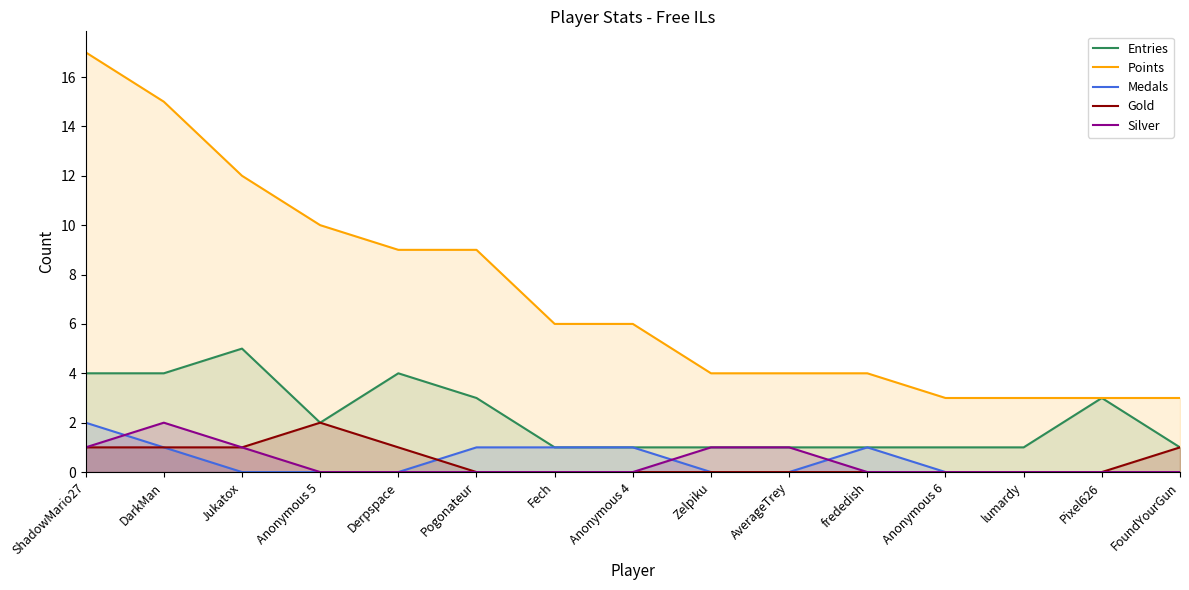

How many data points does each series have?

15